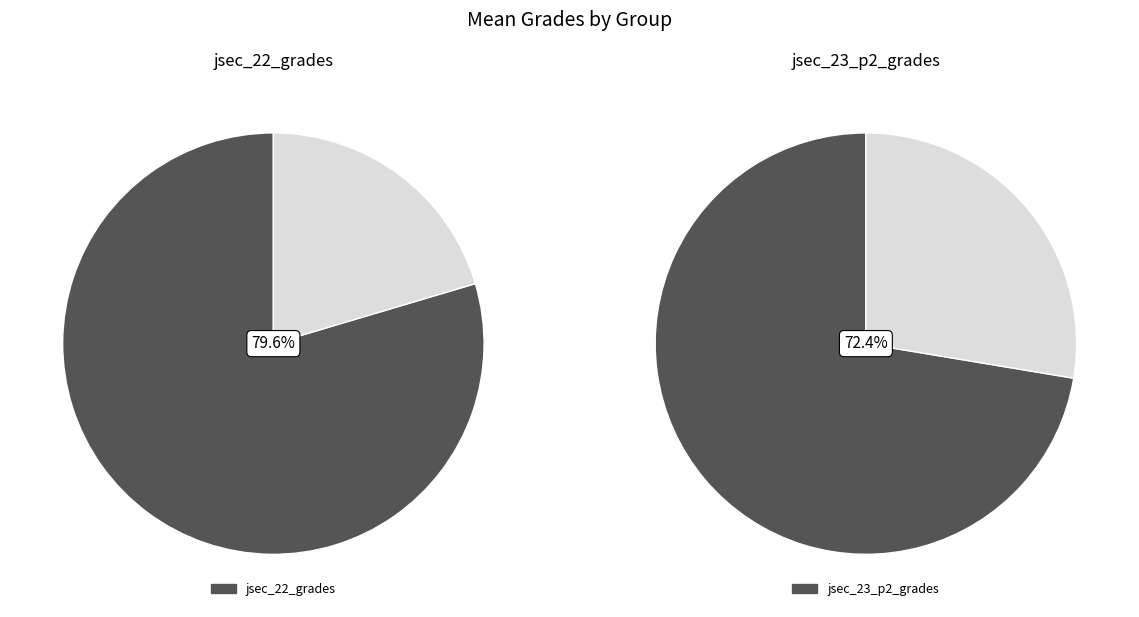

Rank the categories by value from lowest to highest.

jsec_23_p2_grades, jsec_22_grades